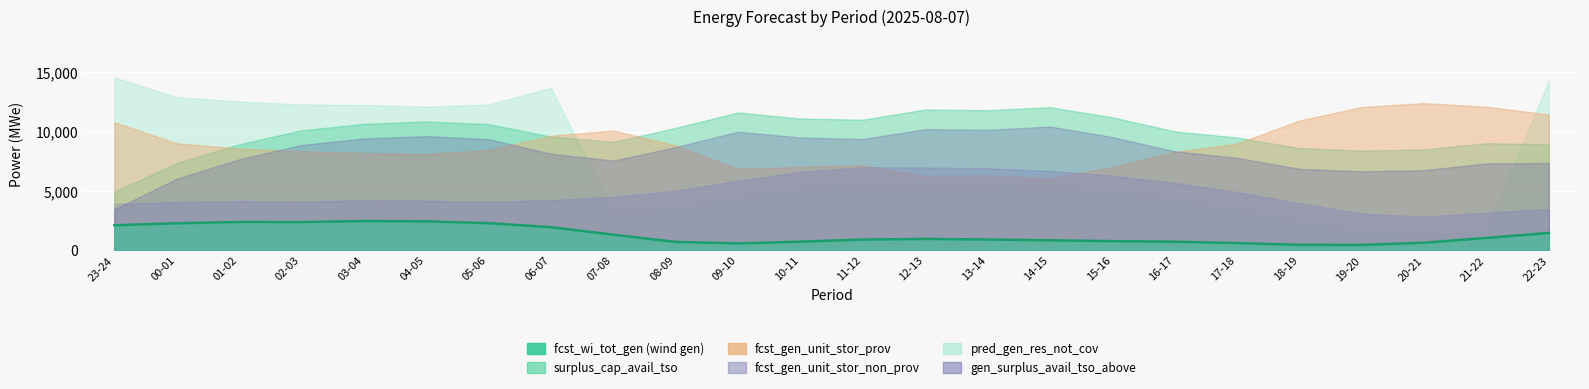

The chart shows a value of 713 at 18-19. True or false?

False